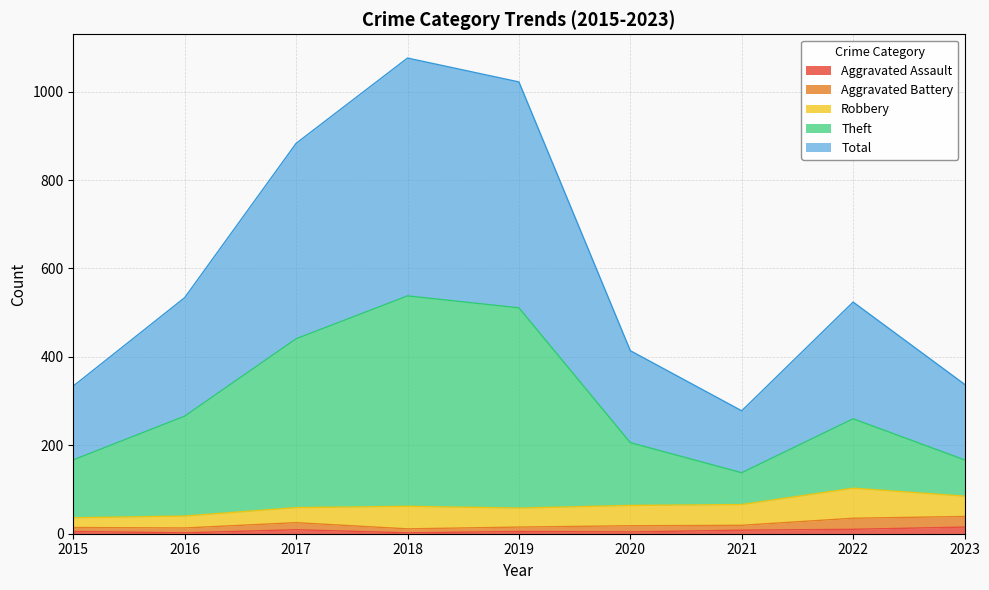

Count the number of categories in the chart.

9